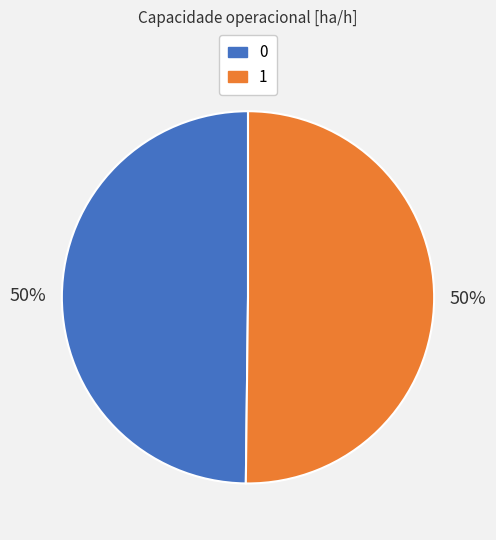

Count the number of slices in the pie.

2